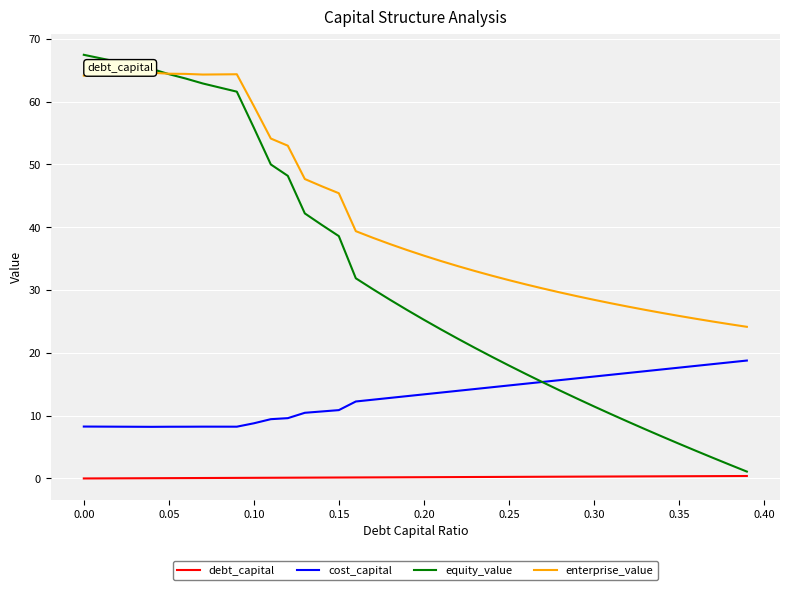

What are all the series names shown in the legend?

debt_capital, cost_capital, equity_value, enterprise_value